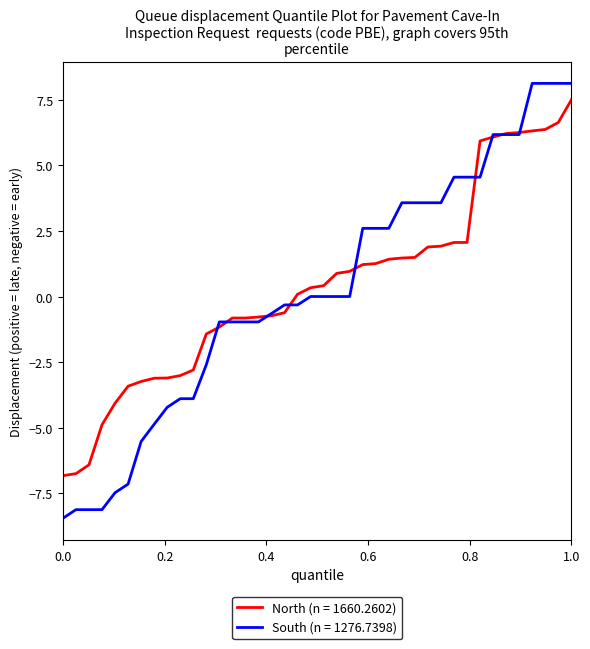

What is the minimum value for North (n = 1660.2602)?

-6.8